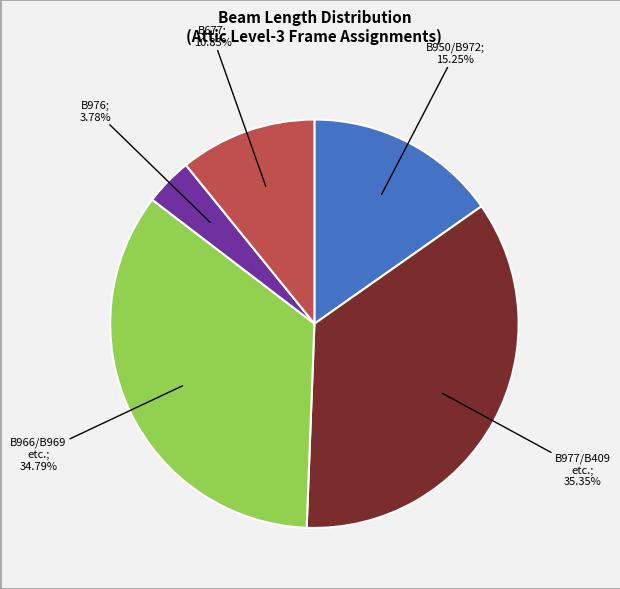

Does any single category account for the majority?

No